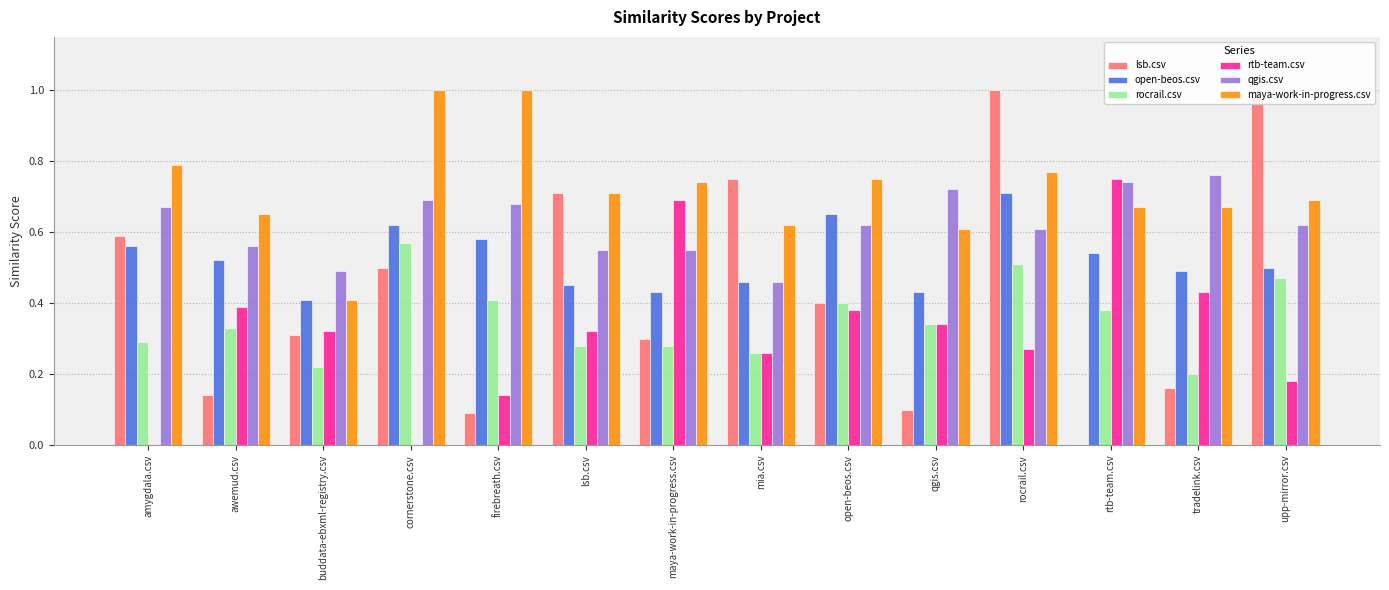

What is the average value of the lsb.csv series?

0.4